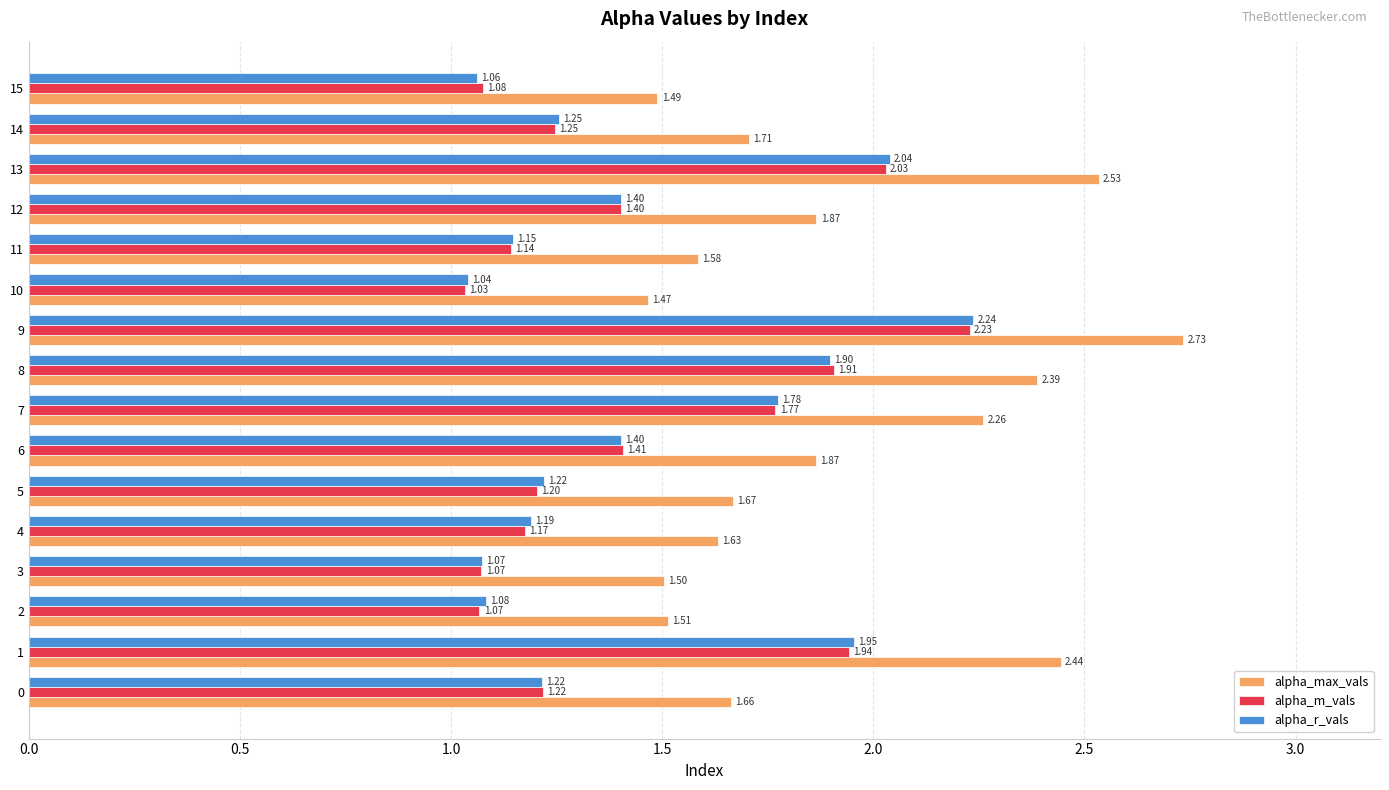

Which series has the largest range (max minus min)?

alpha_max_vals